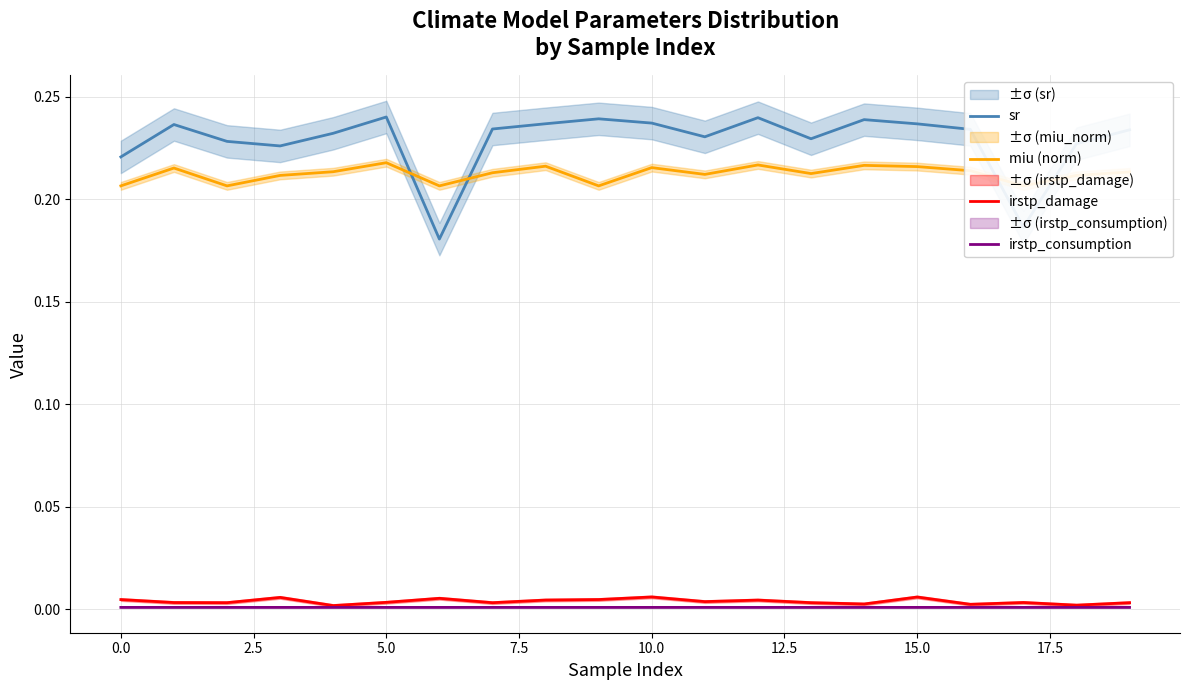

How many data points does each series have?

20